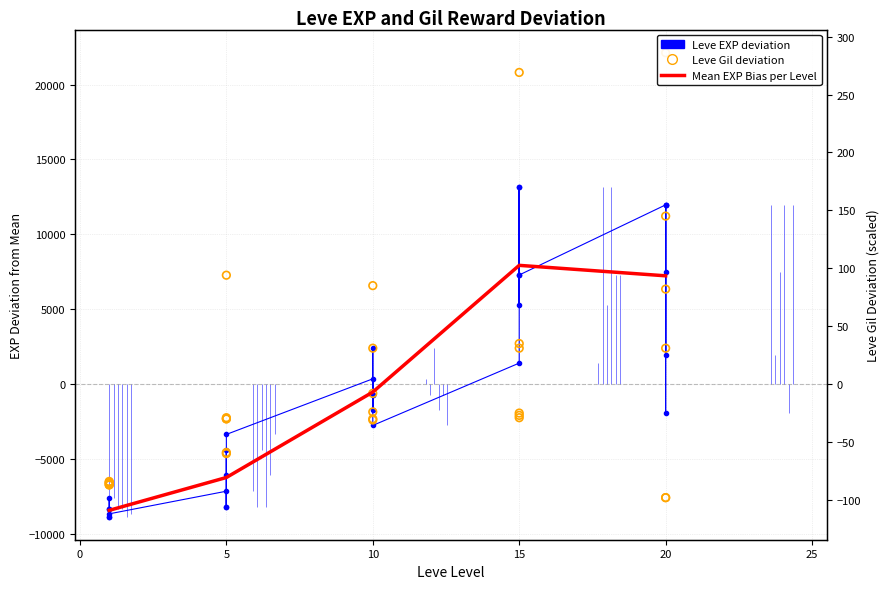

At which category is the sum across all series the highest?

15